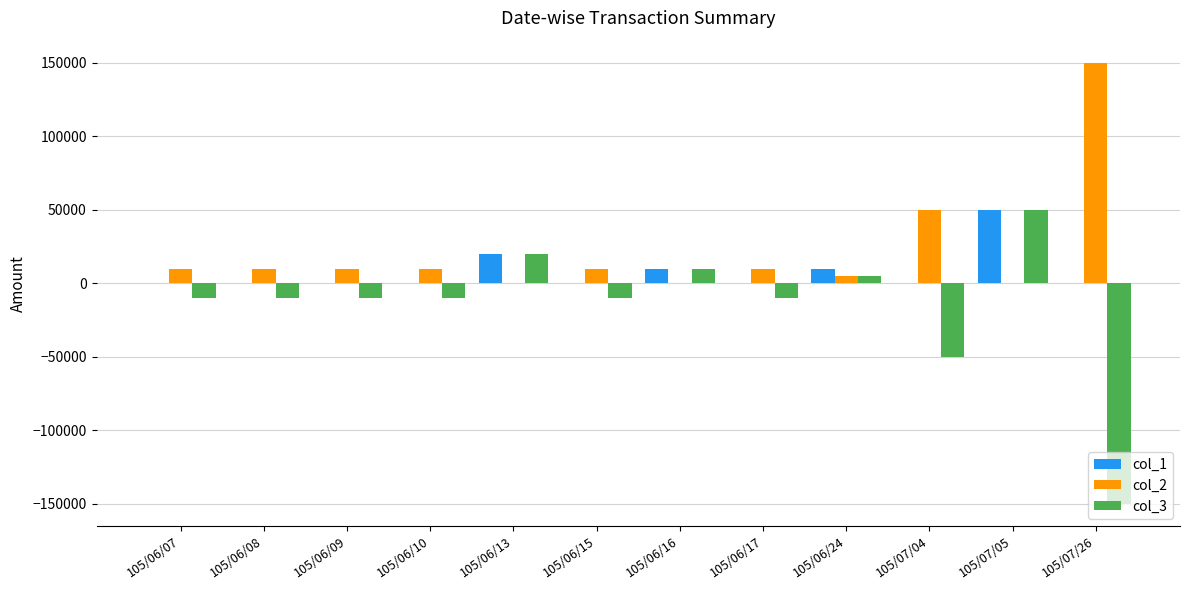

Which series has the largest range (max minus min)?

col_3